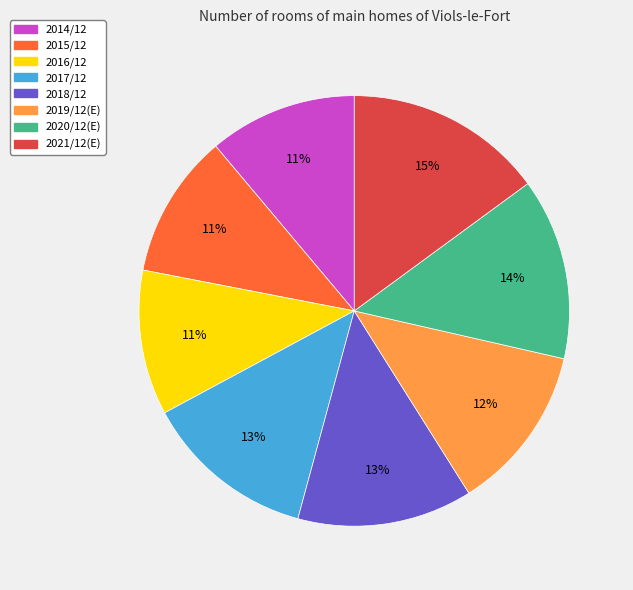

Is there a majority slice in this chart?

No